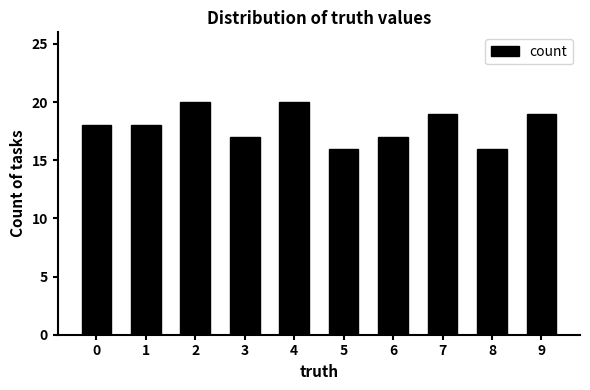

Count the number of data series in this chart.

1